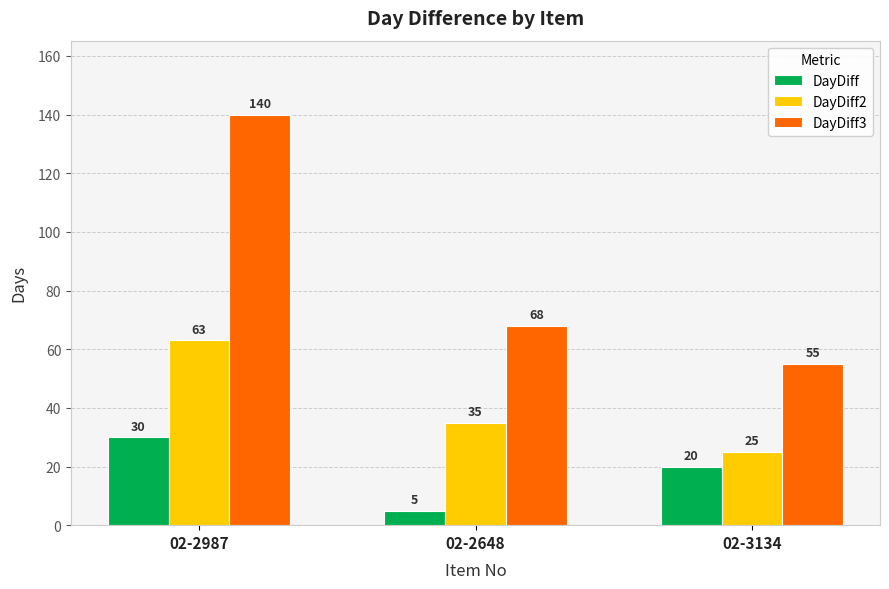

Reading left to right, list all the values displayed in this chart.

DayDiff: 02-2987=30	02-2648=5	02-3134=20
DayDiff2: 02-2987=63	02-2648=35	02-3134=25
DayDiff3: 02-2987=140	02-2648=68	02-3134=55